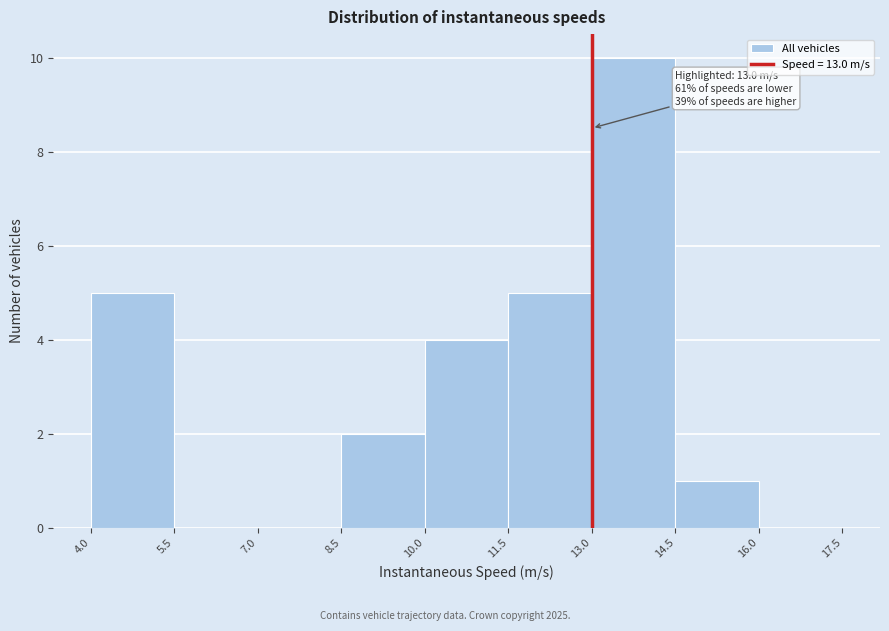

Which range on the x-axis has the tallest bar?

13.0 to 14.5